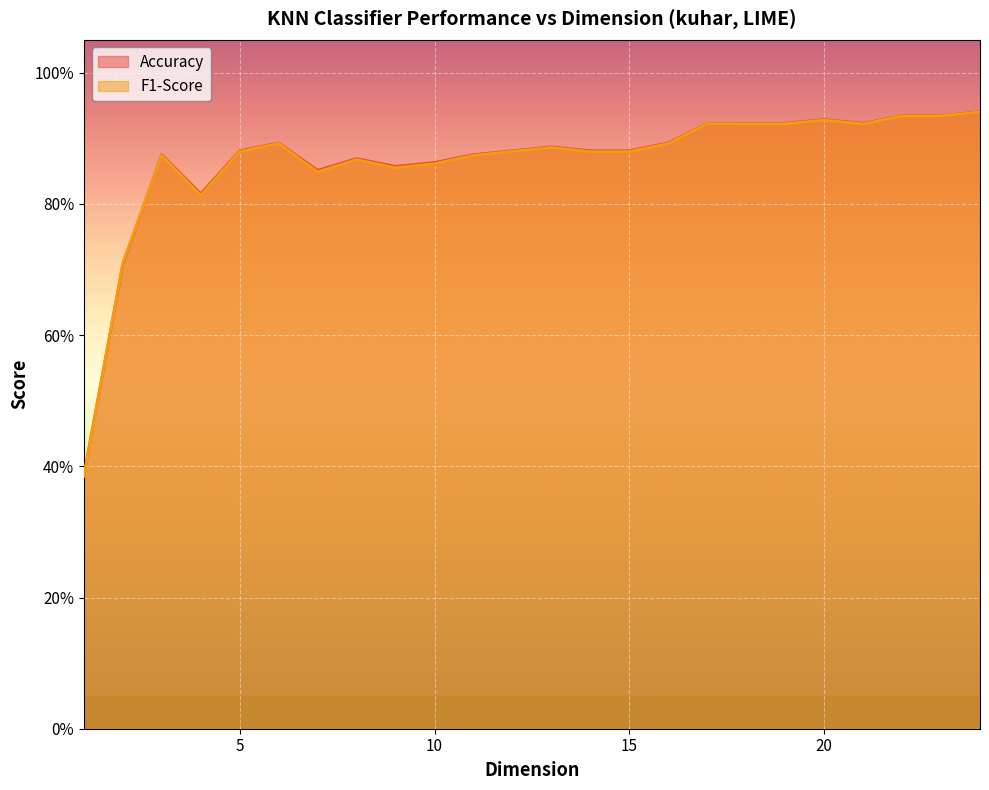

How many interior local valleys does the Accuracy series have?

4